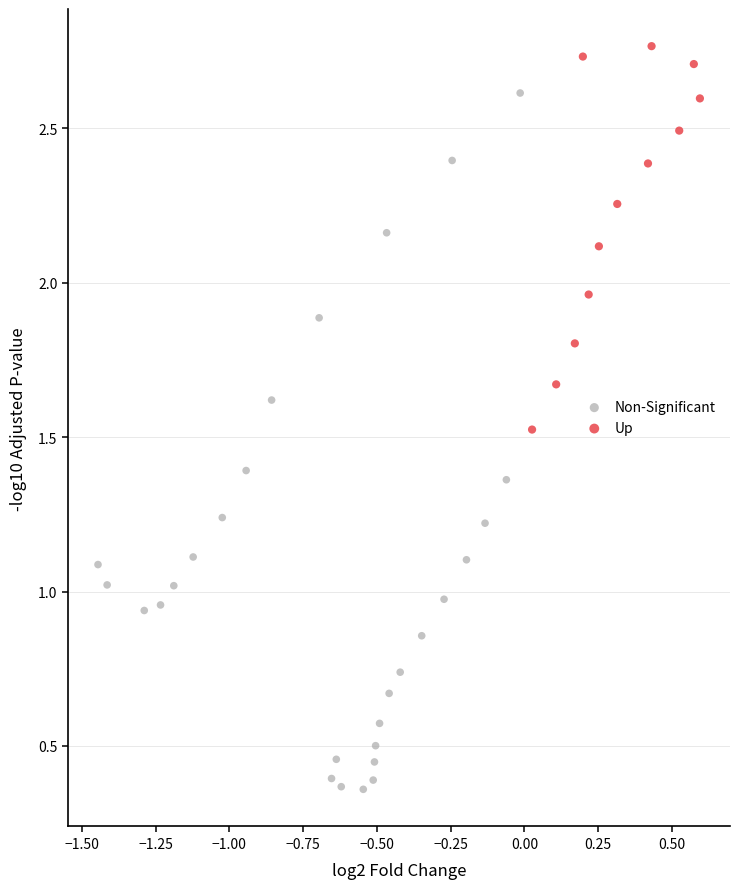

Which series has the largest Y range (max minus min)?

Non-Significant